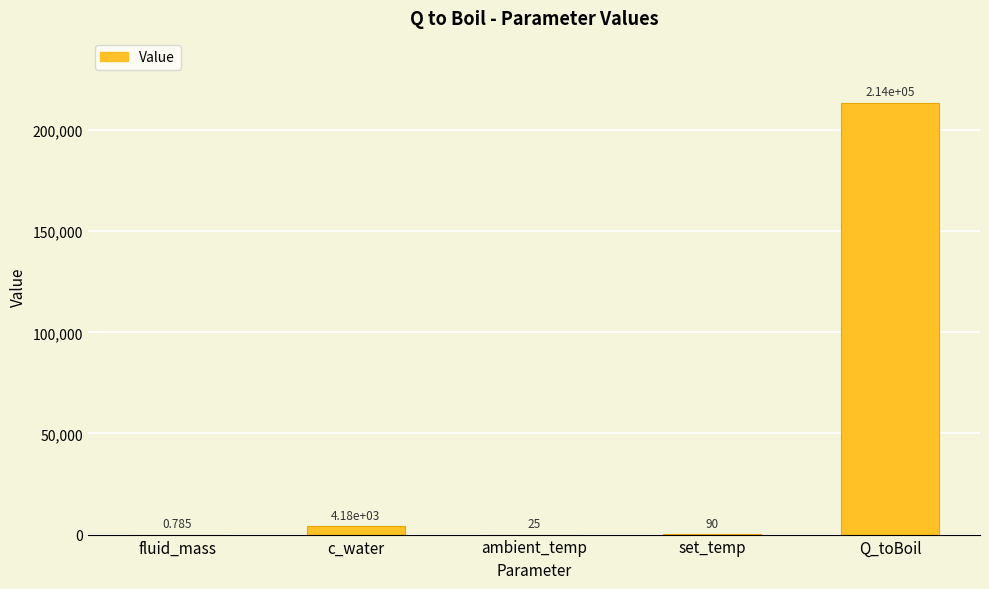

Between ambient_temp and c_water, which is larger?

c_water